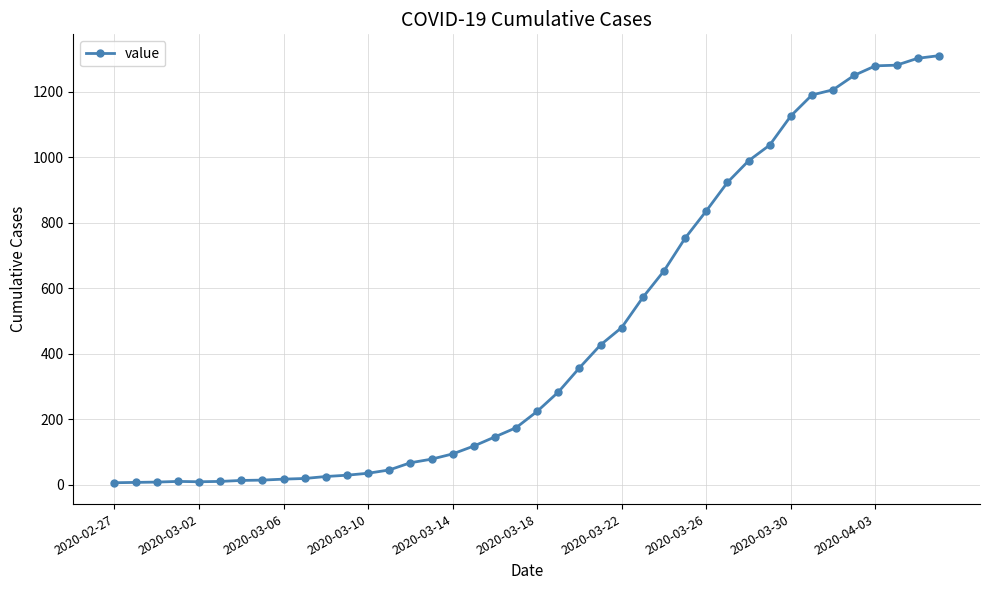

What is the value of the 22nd point from the left?

283